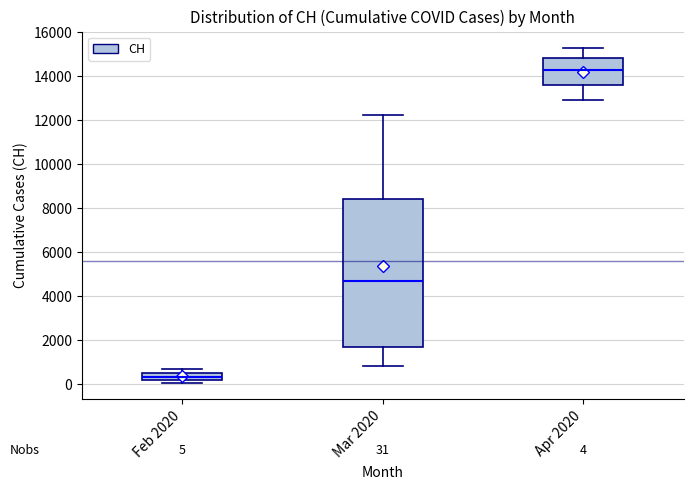

Comparing the boxes themselves (not the whiskers), which one is the tallest?

Mar 2020